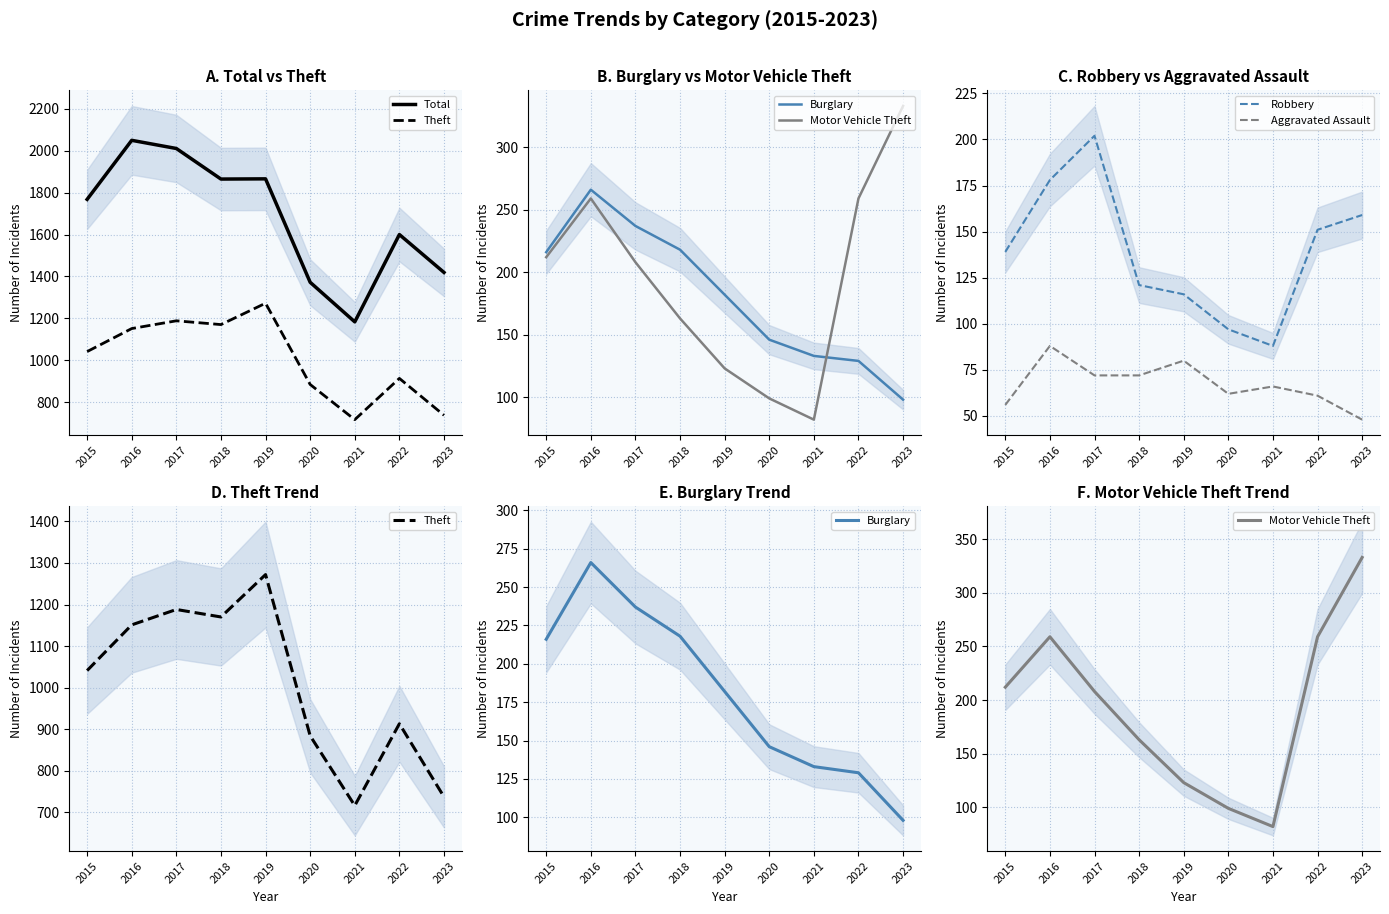

What are all the series names shown in the legend?

Total, Theft, Burglary, Motor Vehicle Theft, Robbery, Aggravated Assault